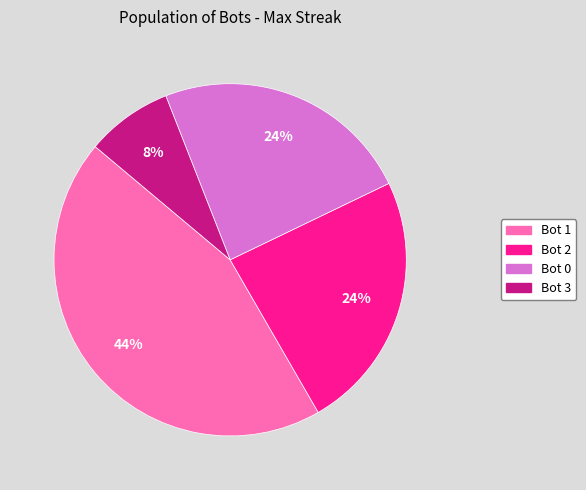

To the nearest percent, what is the combined percentage of Bot 1 and Bot 3?

52%